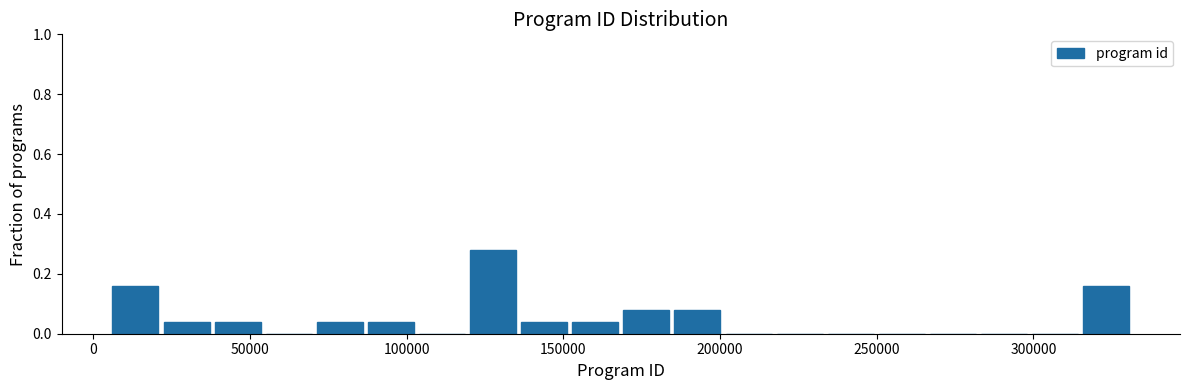

Around what value on the x-axis is the tallest bar? Give the approximate position of its centre, as read against the axis.

130000